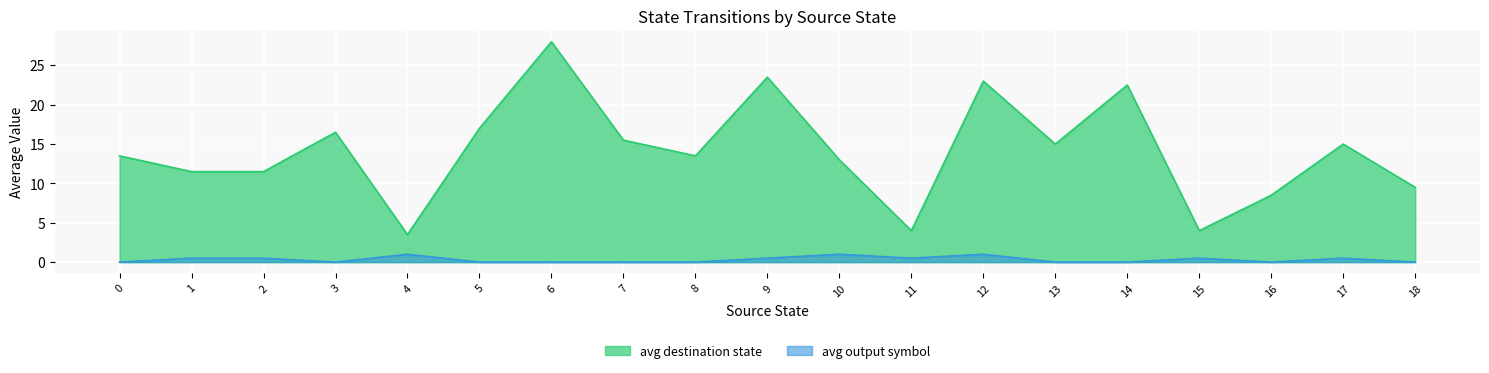

Which series has the widest spread of values?

avg destination state